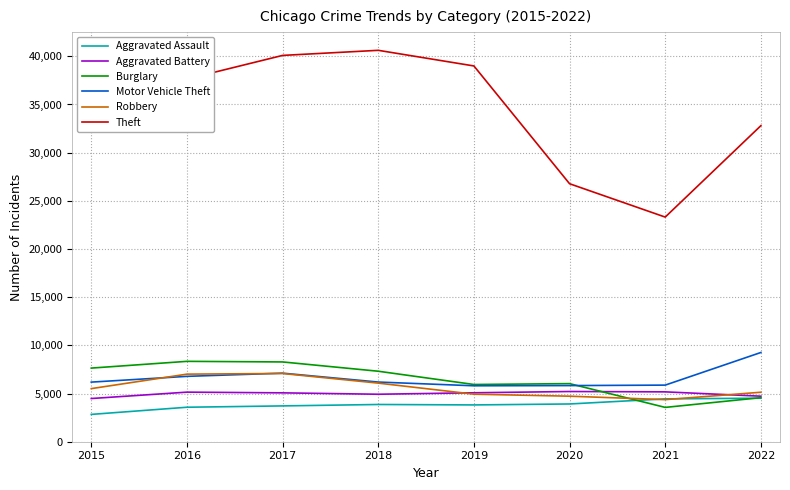

True or false: Motor Vehicle Theft has more than 2 interior local peaks.

False